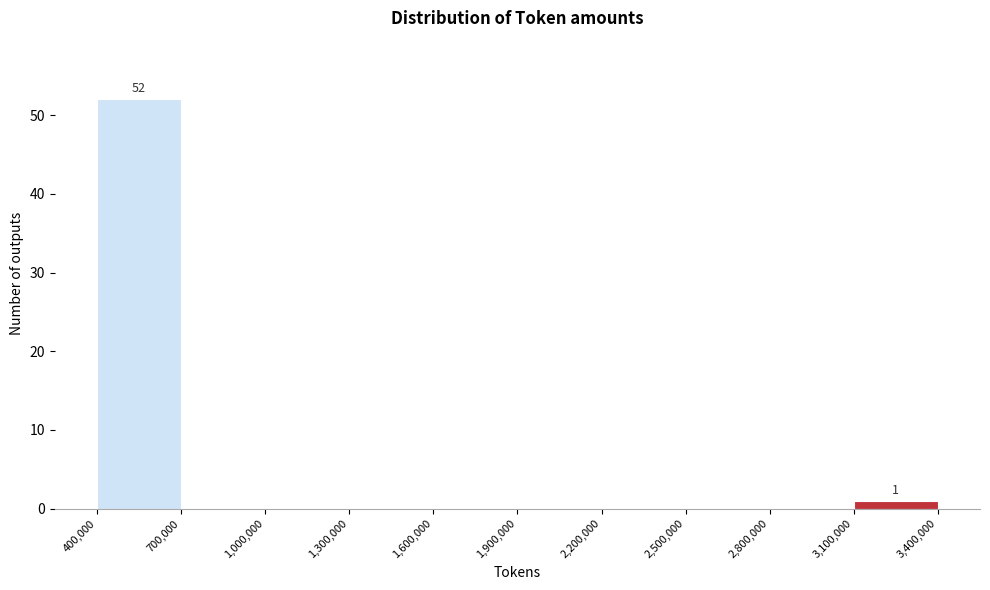

Over which range of the x-axis is the bar tallest?

400,000 to 700,000